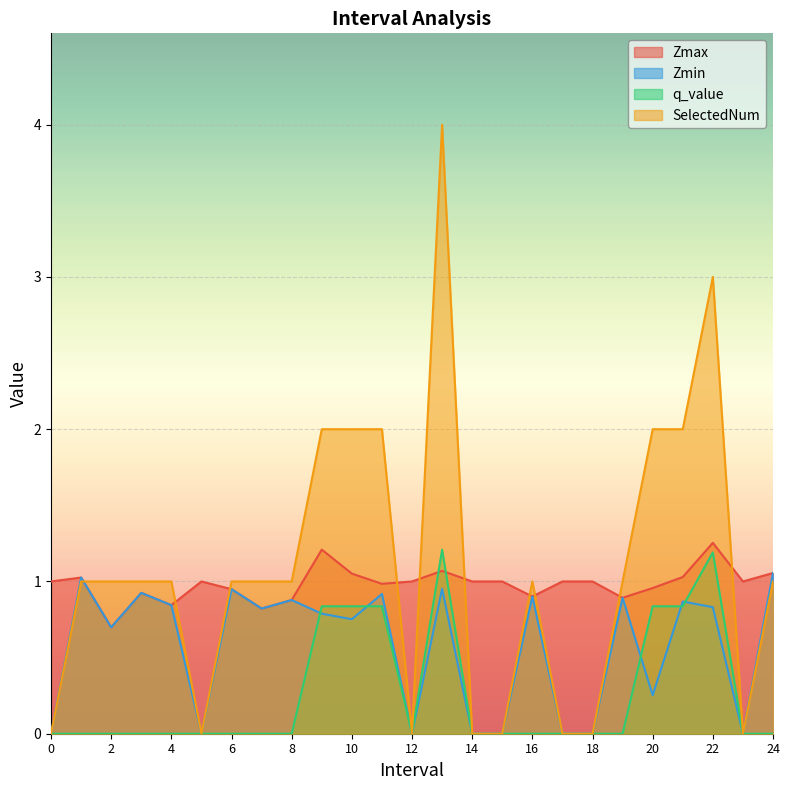

True or false: SelectedNum has more than 2 interior local peaks.

True